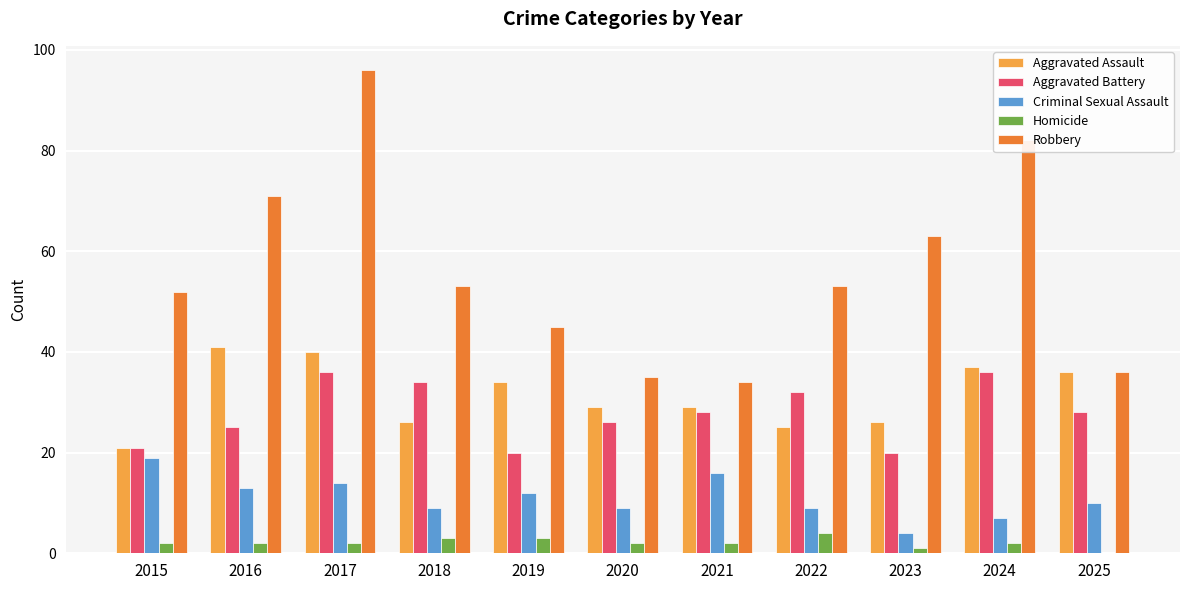

Is it true that Aggravated Battery equals 26 at 2020?

True